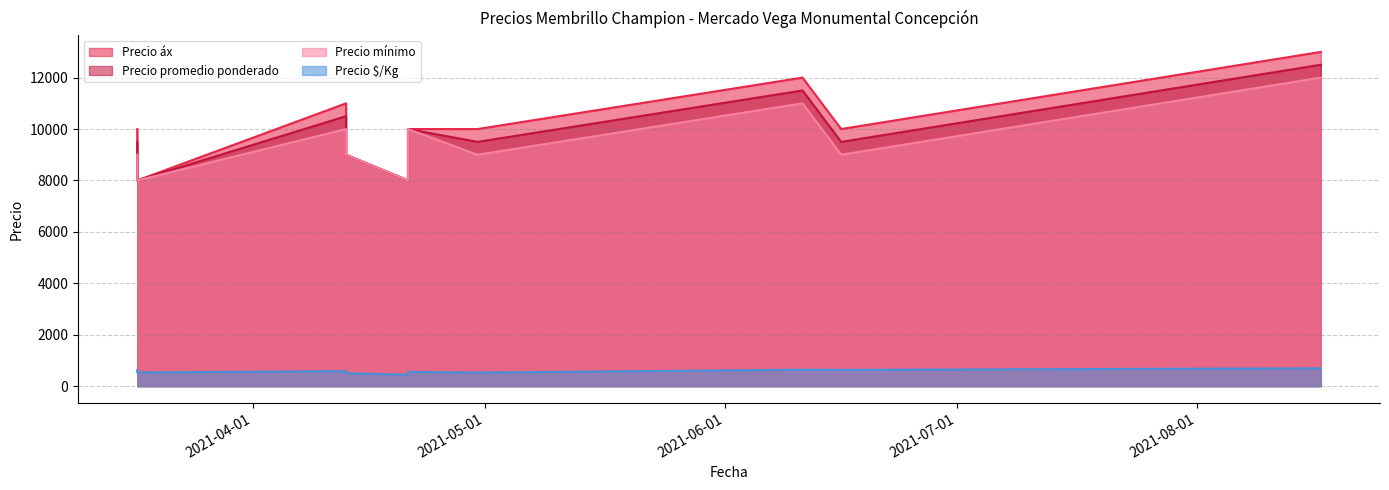

The value of Precio $/Kg at 2021-06-11 is 955. True or false?

False